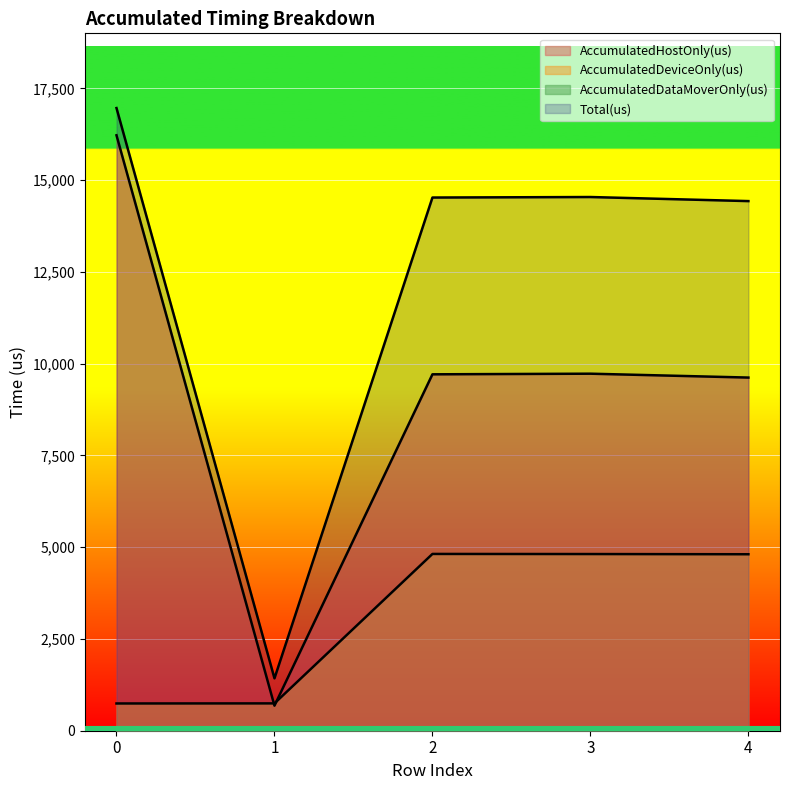

What is the average value of the AccumulatedHostOnly(us) series?

9193.0